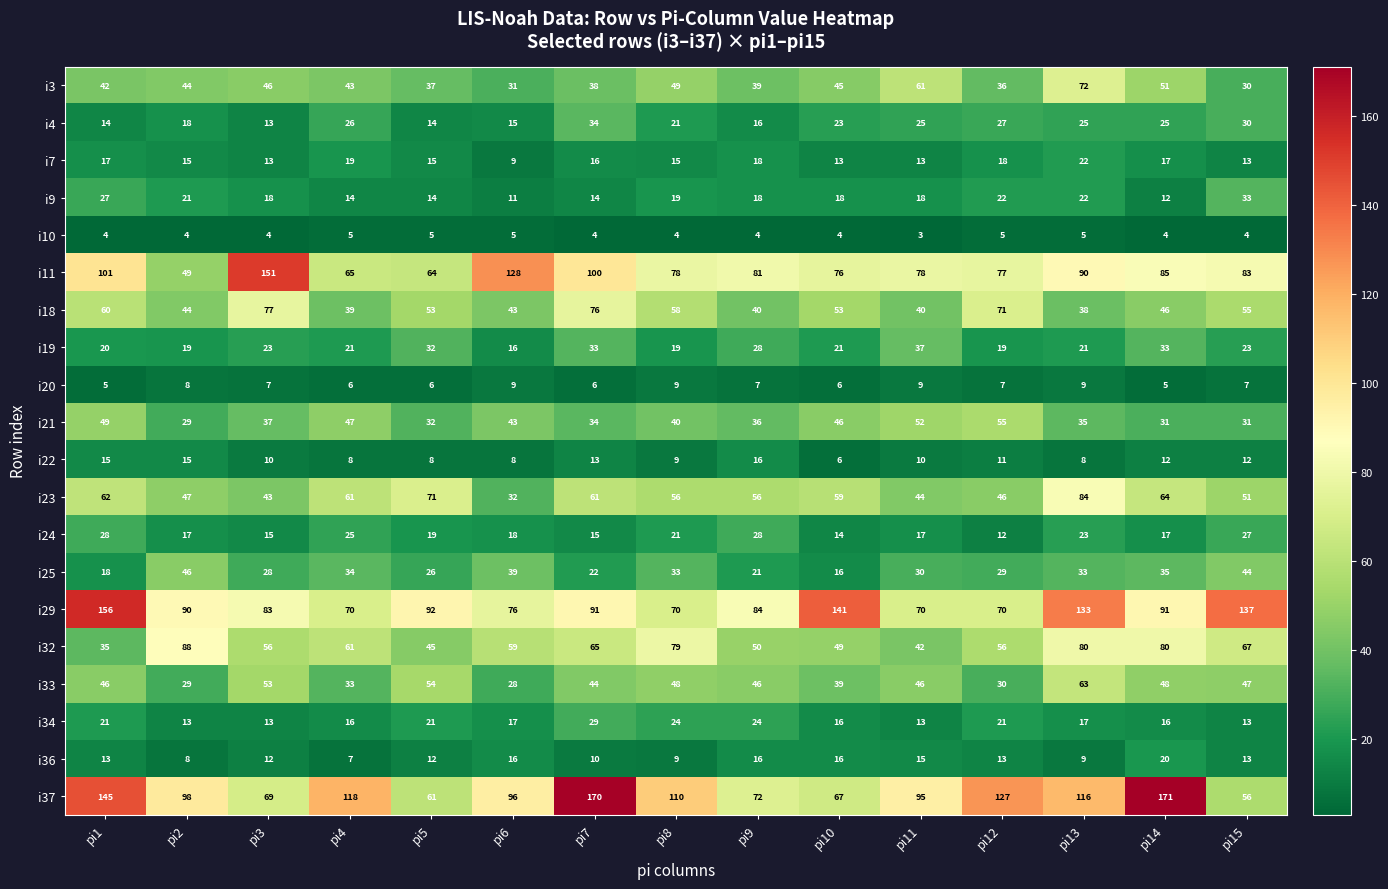

What is the minimum value shown in the chart?

3